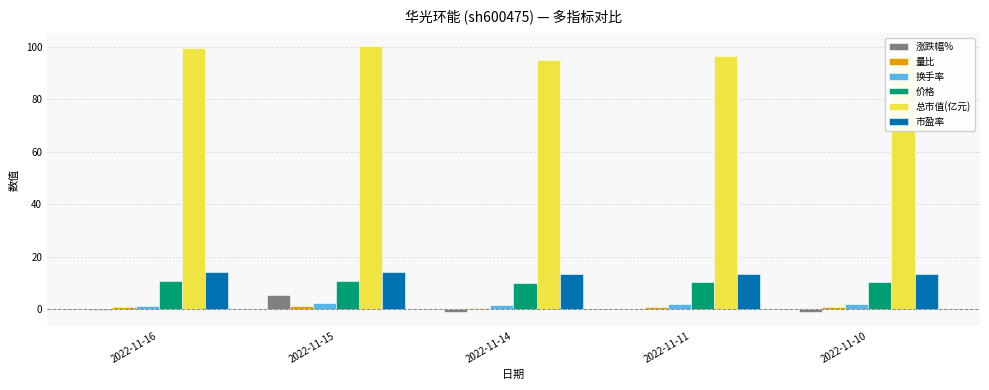

What is the sum of all 市盈率 values?

68.4